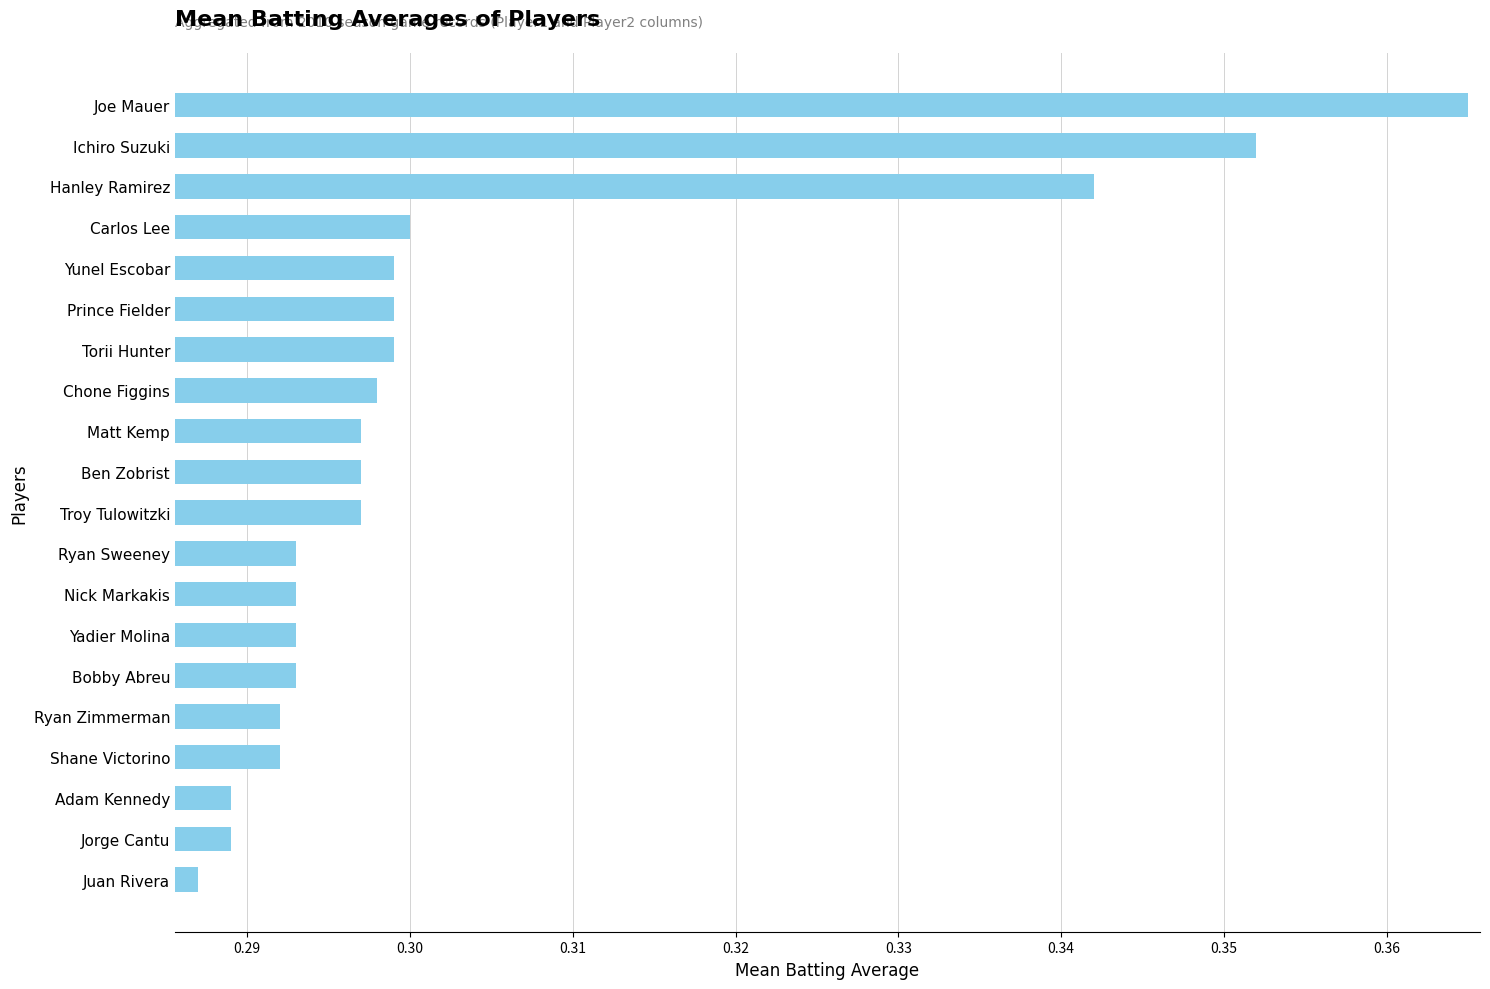

Count the values in the range 0 to 1.

20